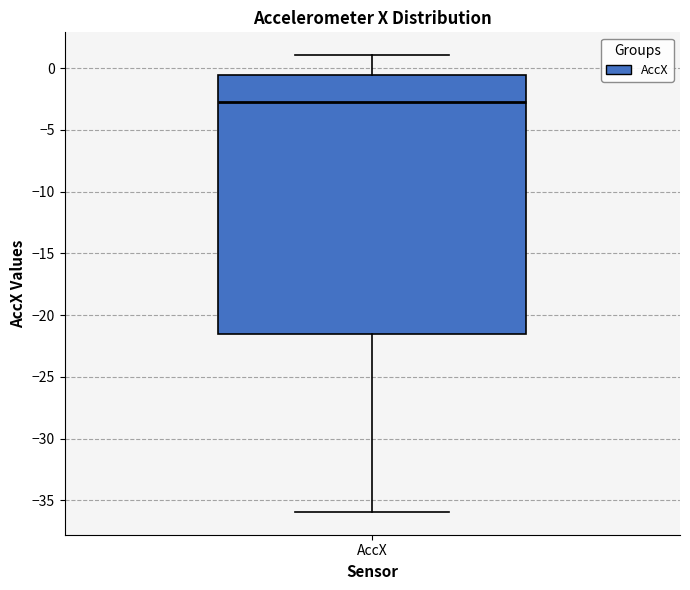

Transcribe this box plot: give where the median line is, the range the box spans, and where the two whiskers end, as read against the y-axis. The values are not printed on the chart, so give them approximately, as read against the axis.

median -3.0, box -21.5 to -0.5, whiskers -36.0 to 1.0